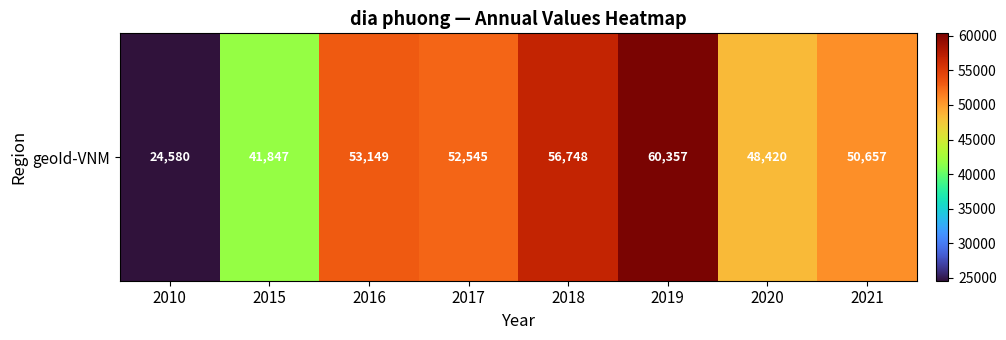

Reading left to right, what are all the values shown in this chart?

24580	41847	53149	52545	56748	60357	48420	50657